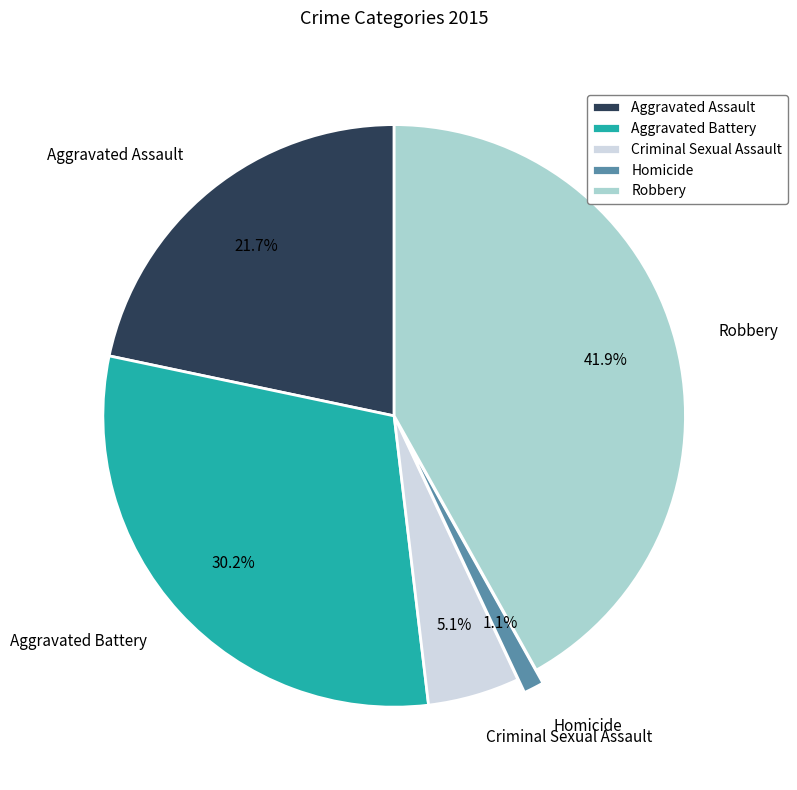

Is it true that Robbery is 57% of the pie?

False